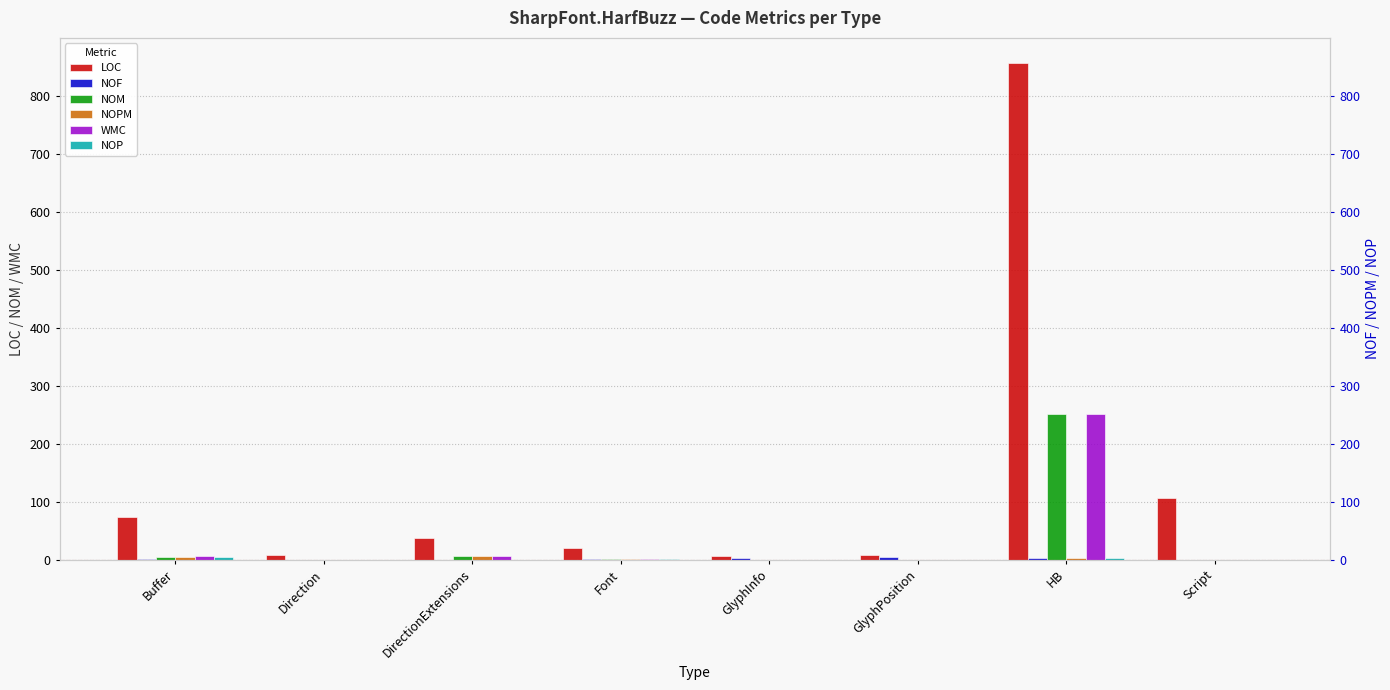

What is the difference between the maximum and minimum values in the WMC series?

251